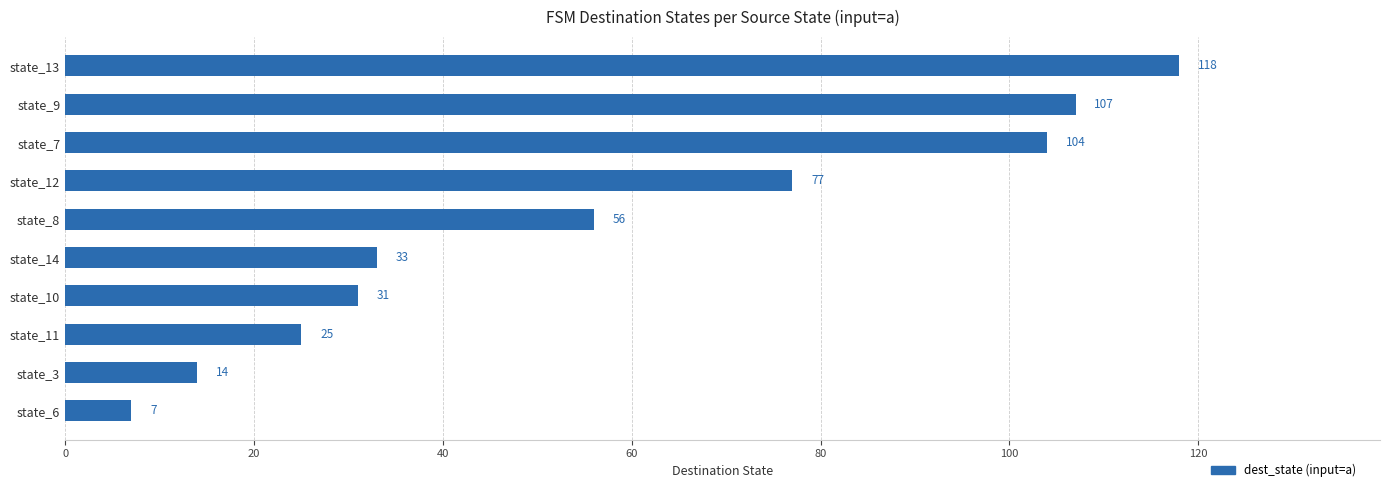

What is the maximum value shown in the chart?

118